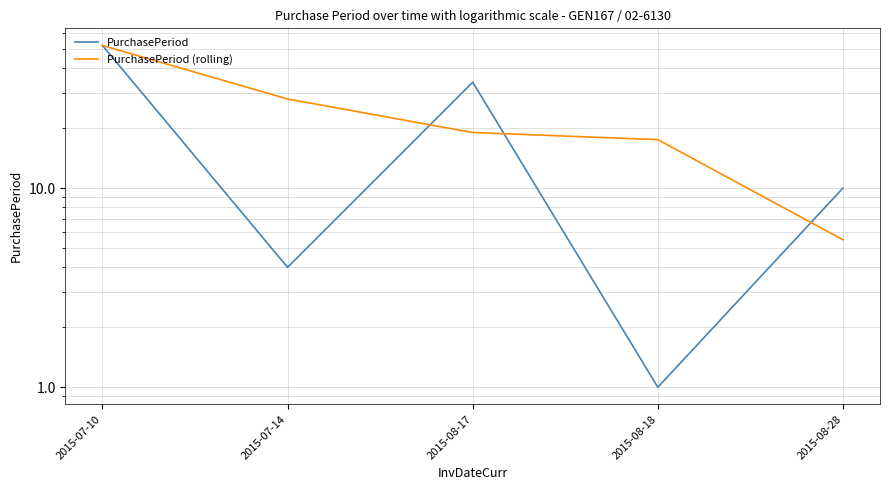

The PurchasePeriod (rolling) series shows 52.0 at 2015-07-10. True or false?

True